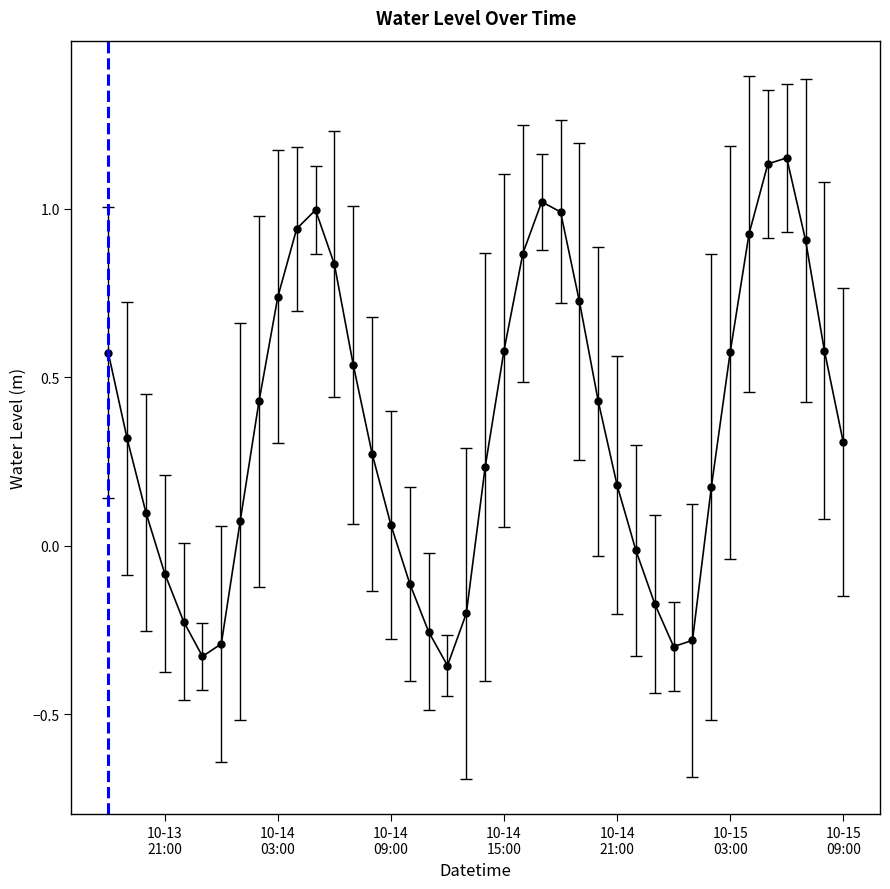

How many lines are shown in the chart?

1